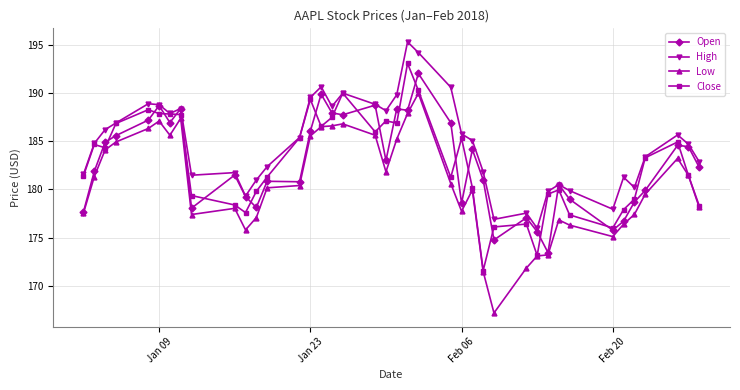

What is the smallest value displayed?

167.2